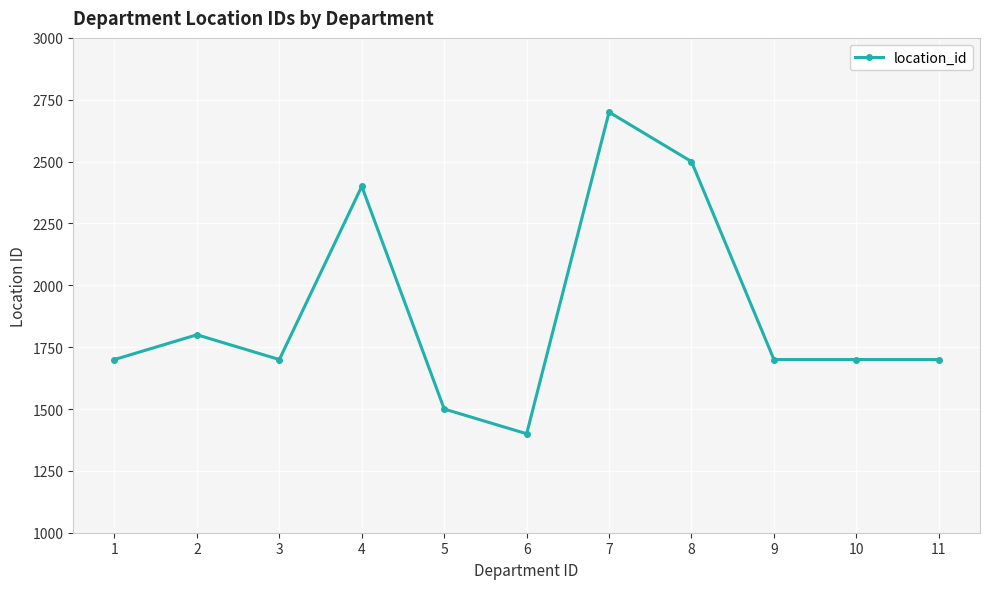

What is the difference between the second highest and minimum values?

1100